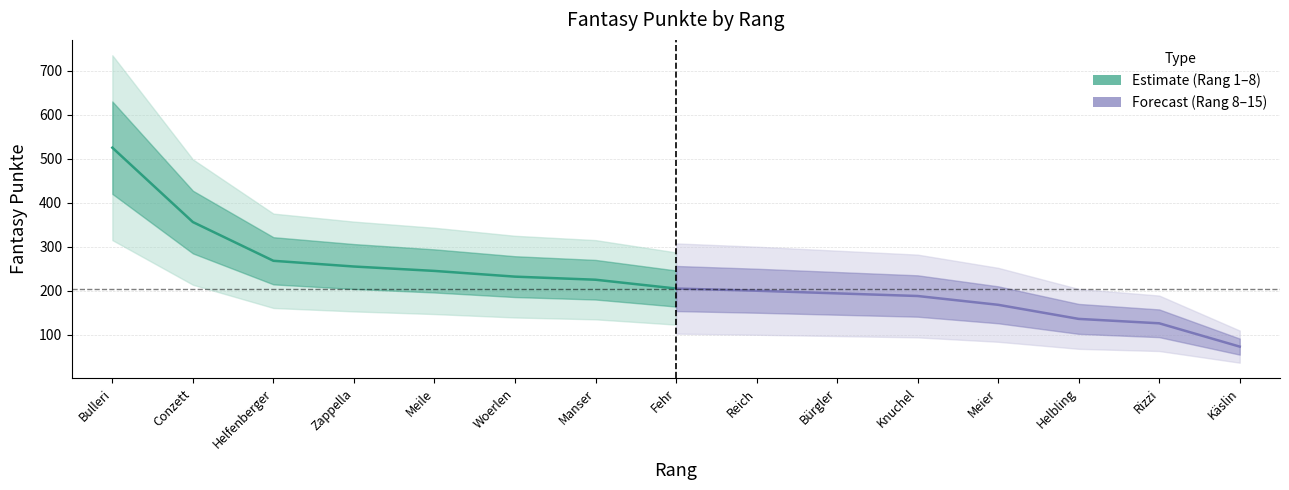

What is the sum of all Fantasy Punkte (1–8) values?

2311